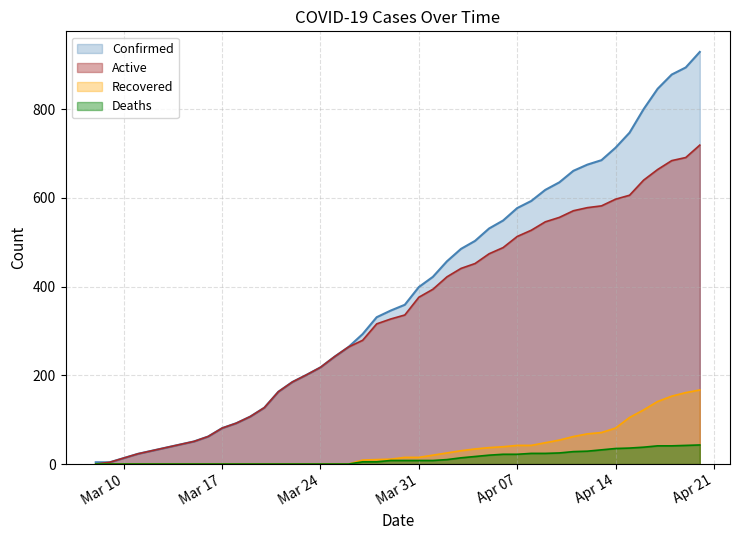

Which series has the largest range (max minus min)?

Confirmed